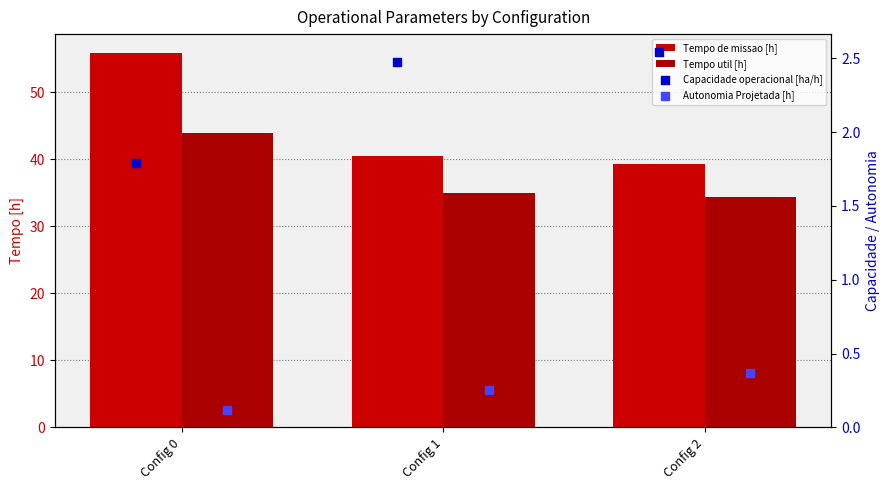

Which series has the largest Y range (max minus min)?

Tempo de missao [h]